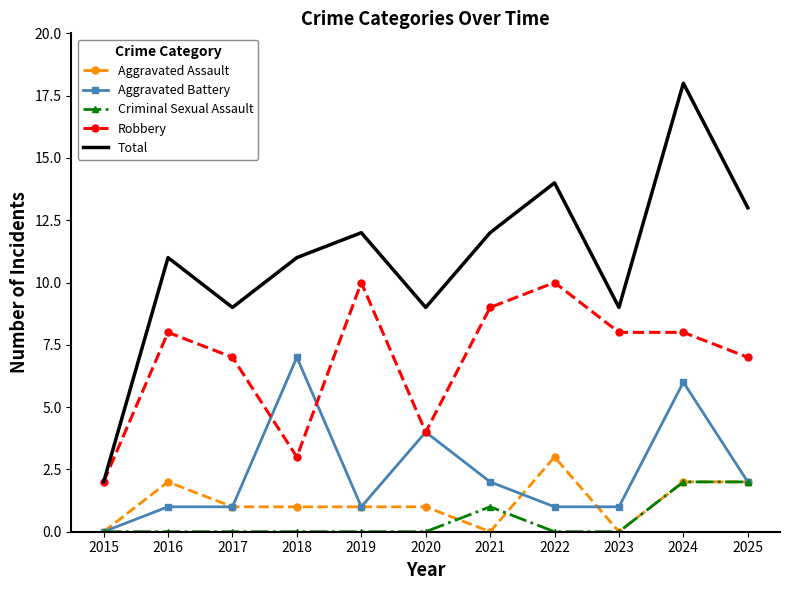

Is it true that Aggravated Assault equals 1 at 2020?

True